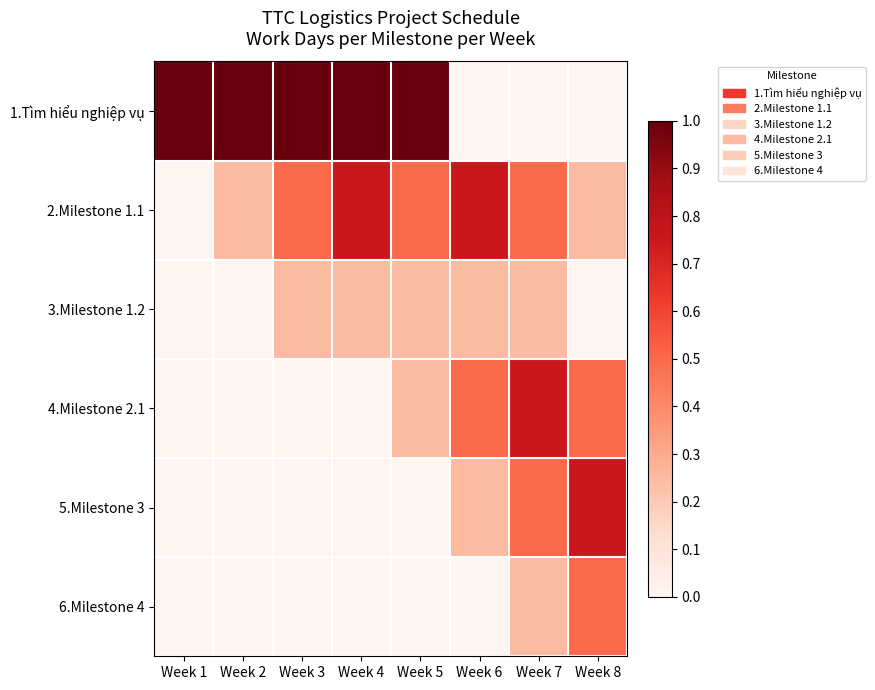

What is the greatest value displayed?

1.0